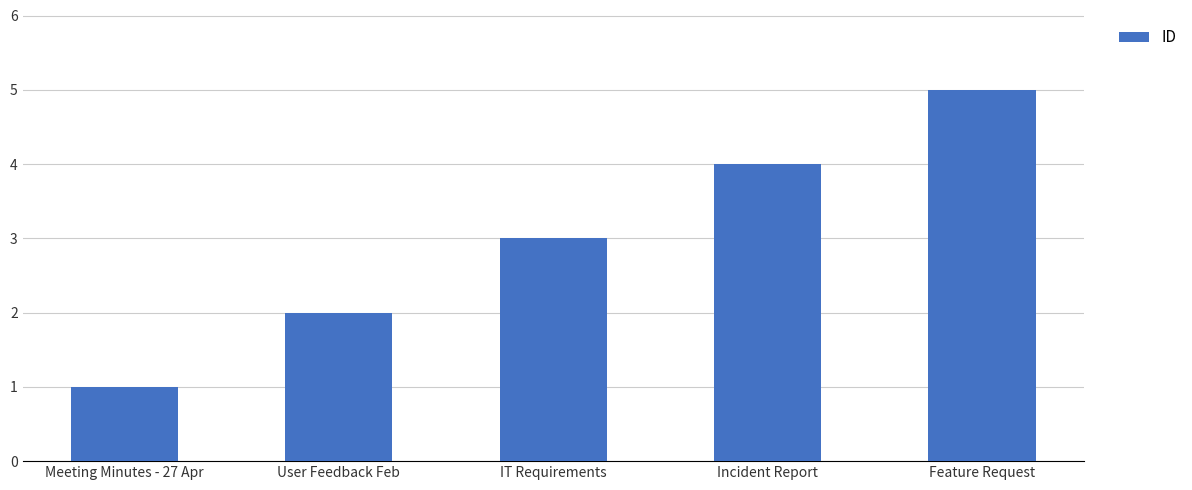

Count the values in the range 2 to 4.

3